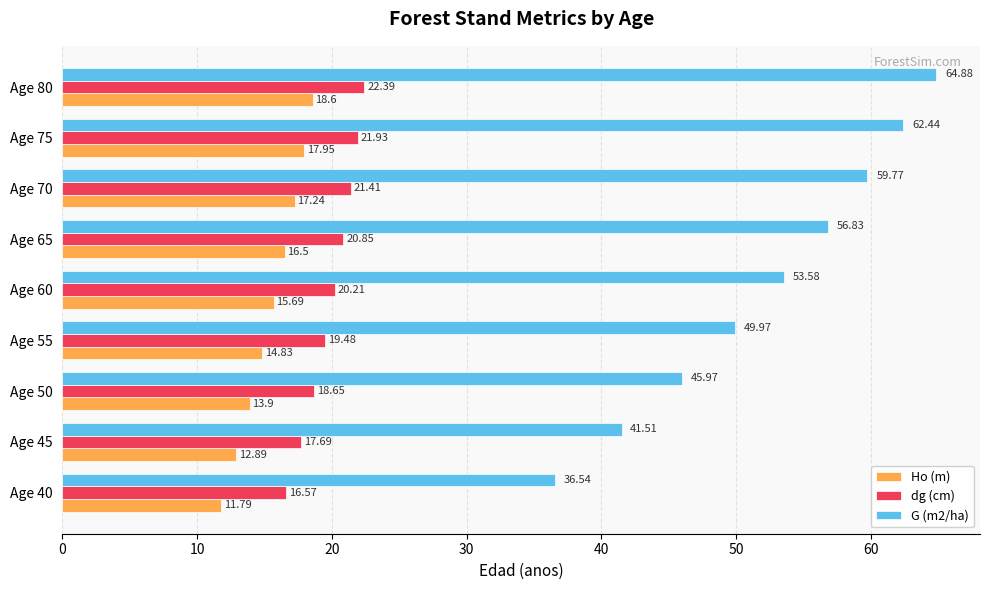

What is the average value of the dg (cm) series?

19.9